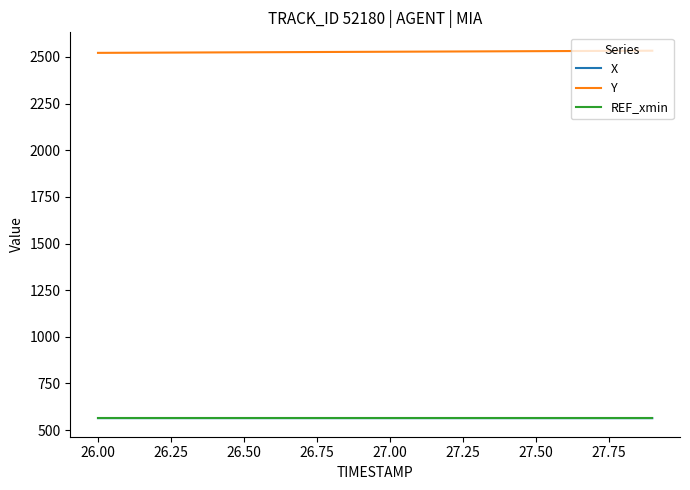

What is the minimum value shown in the chart?

562.9